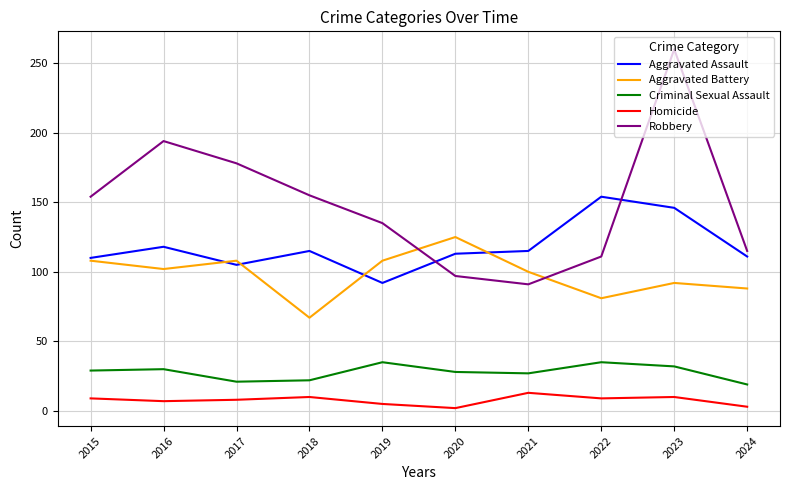

How many lines are shown in the chart?

5